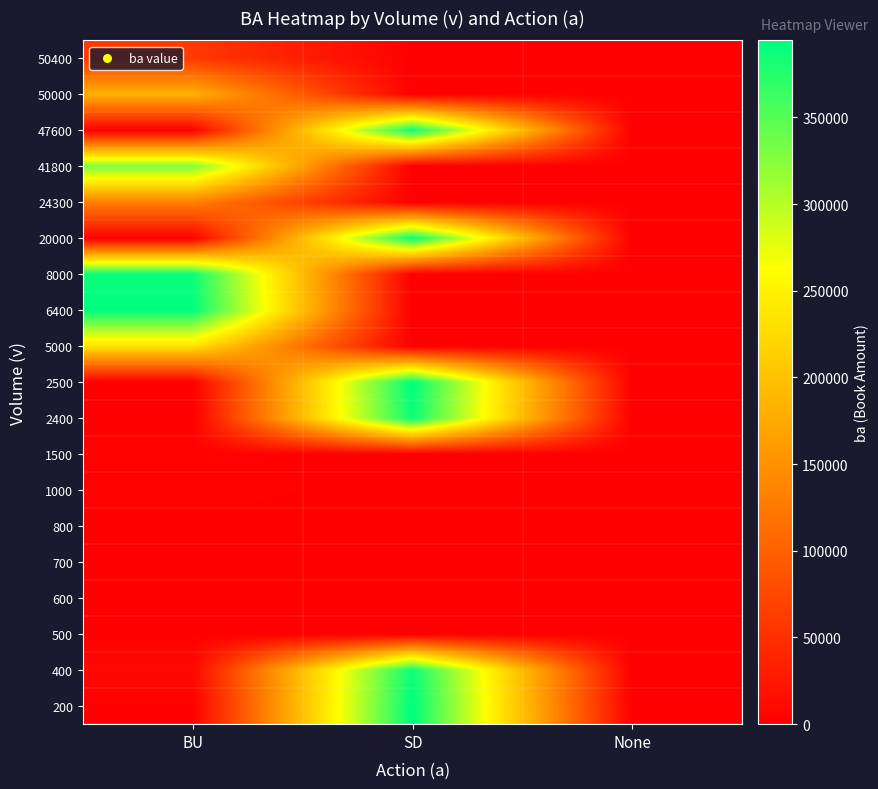

Reading right to left, list all the values displayed in this chart.

200: None=0	SD=394400	BU=0
400: None=0	SD=388000	BU=8000
500: None=0	SD=0	BU=500
600: None=0	SD=0	BU=0
700: None=0	SD=0	BU=0
800: None=0	SD=0	BU=0
1000: None=0	SD=0	BU=3000
1500: None=0	SD=0	BU=2000
2400: None=0	SD=388000	BU=0
2500: None=0	SD=394400	BU=0
5000: None=0	SD=0	BU=233200
6400: None=0	SD=0	BU=394400
8000: None=0	SD=0	BU=388000
20000: None=0	SD=388000	BU=0
24300: None=0	SD=0	BU=133200
41800: None=0	SD=0	BU=330000
47600: None=0	SD=388000	BU=0
50000: None=0	SD=0	BU=183200
50400: None=0	SD=0	BU=58900